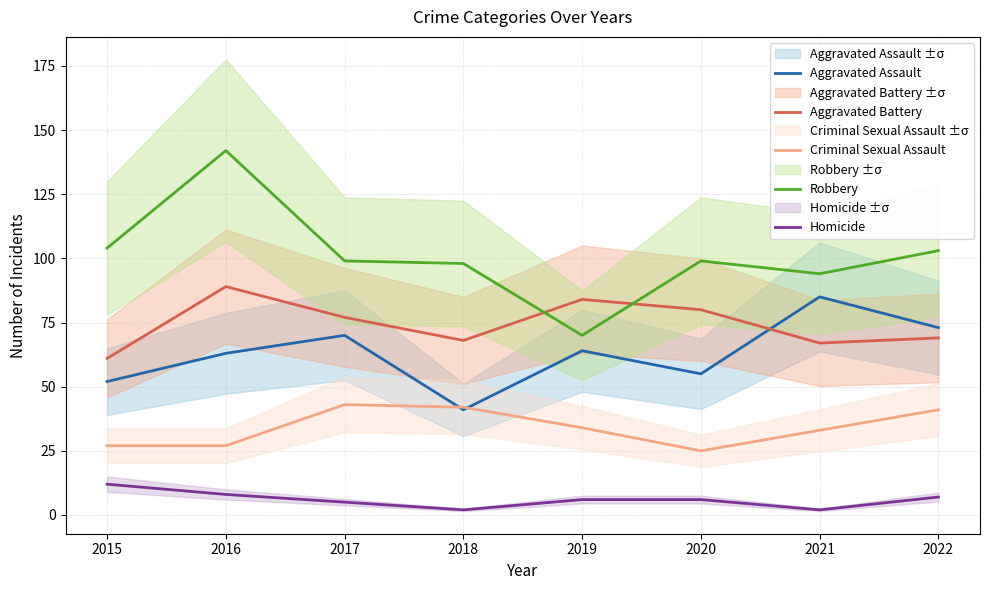

The value of Criminal Sexual Assault at 2021 is 51. True or false?

False